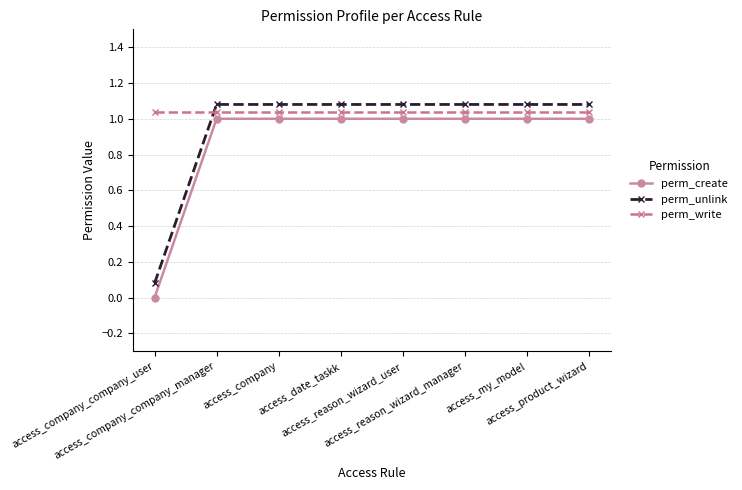

What is the sum of all perm_create values?

7.0